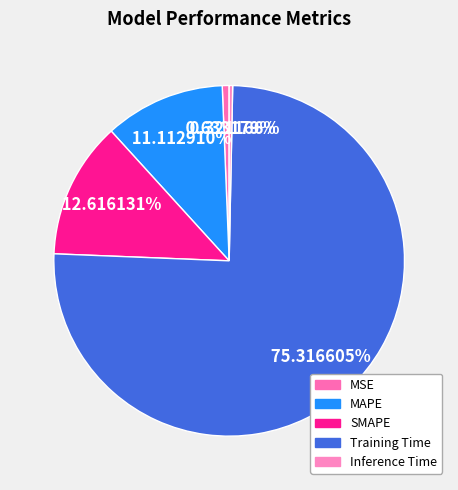

Combined, what portion of the pie is MAPE and Training Time?

86.4%